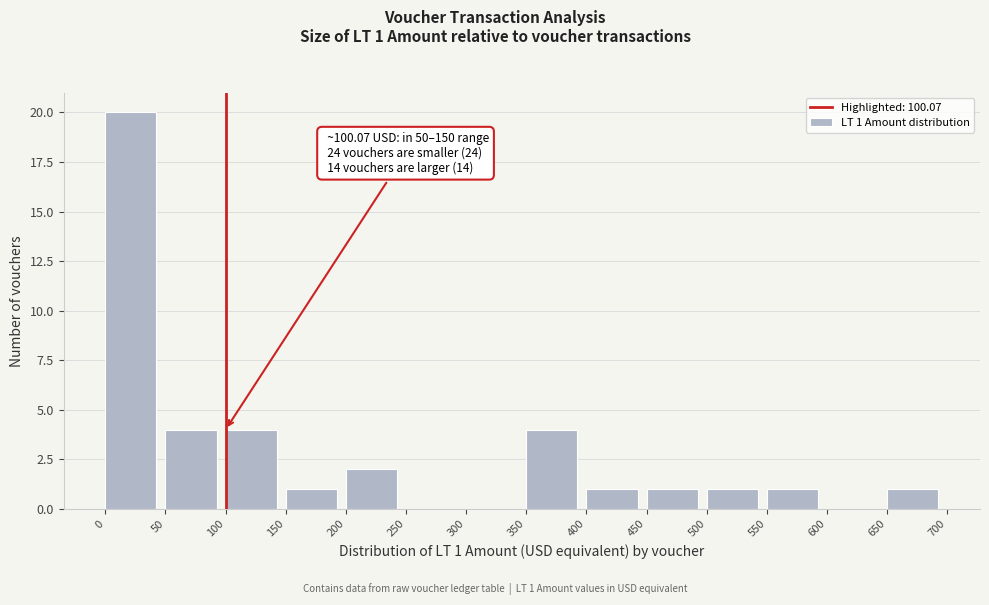

Over which range of the x-axis is the bar tallest?

0 to 50